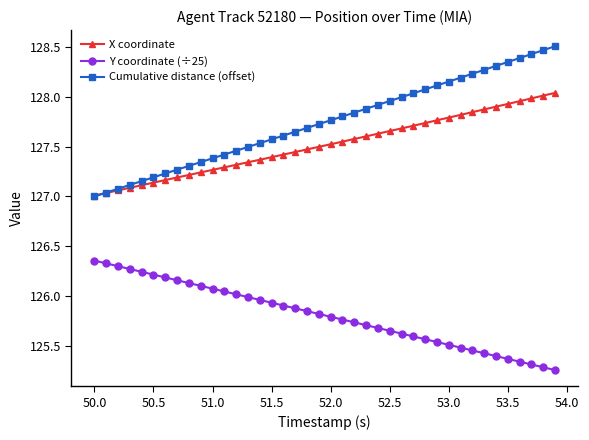

Which series has the widest spread of values?

Cumulative distance (offset)